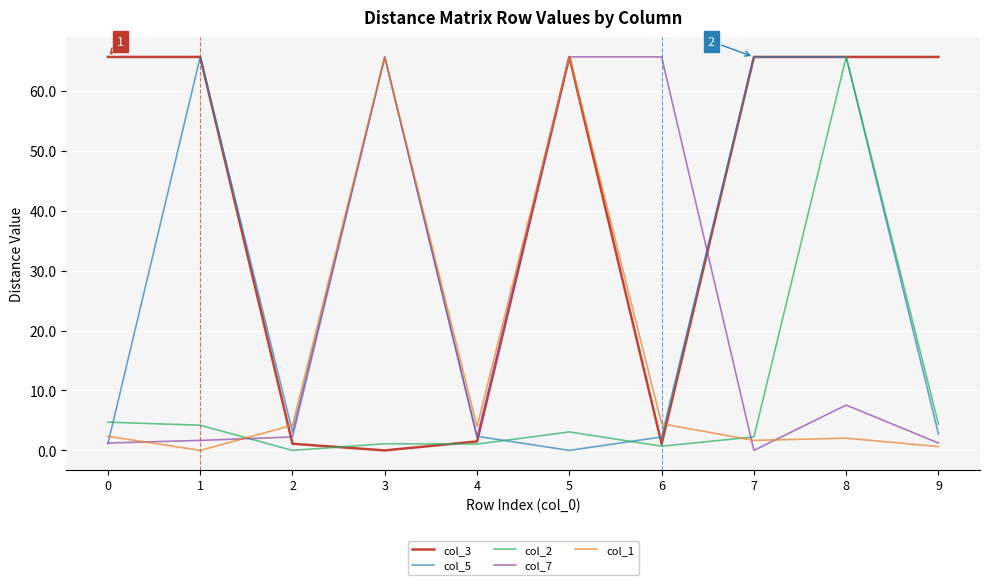

Which series changed the most between 3 and 6?

col_5